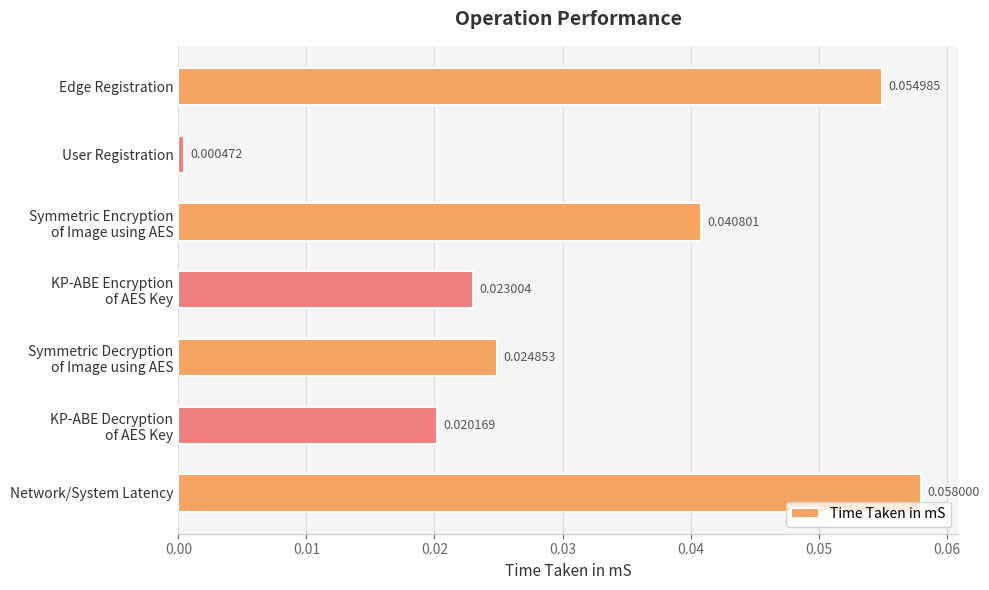

At which label is the value closest to 0?

User Registration